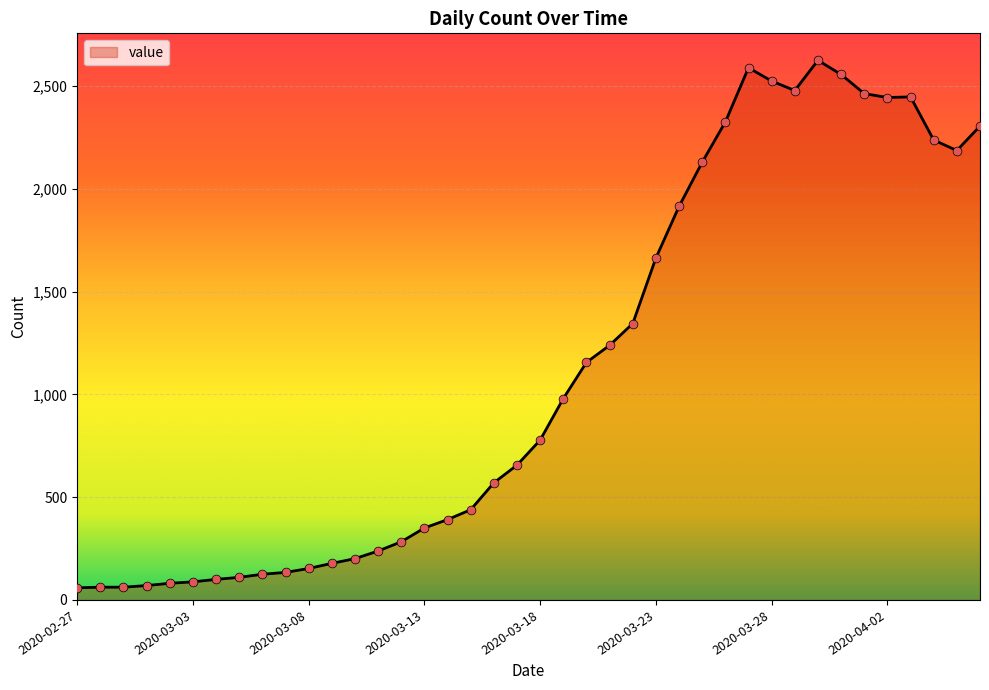

What is the greatest value displayed?

2626